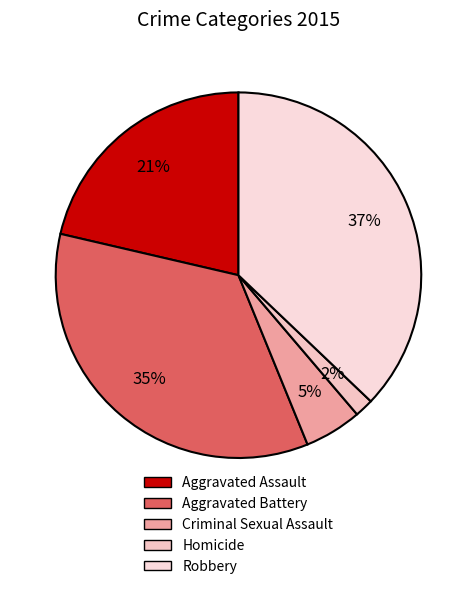

True or false: Homicide accounts for 7% of the total.

False